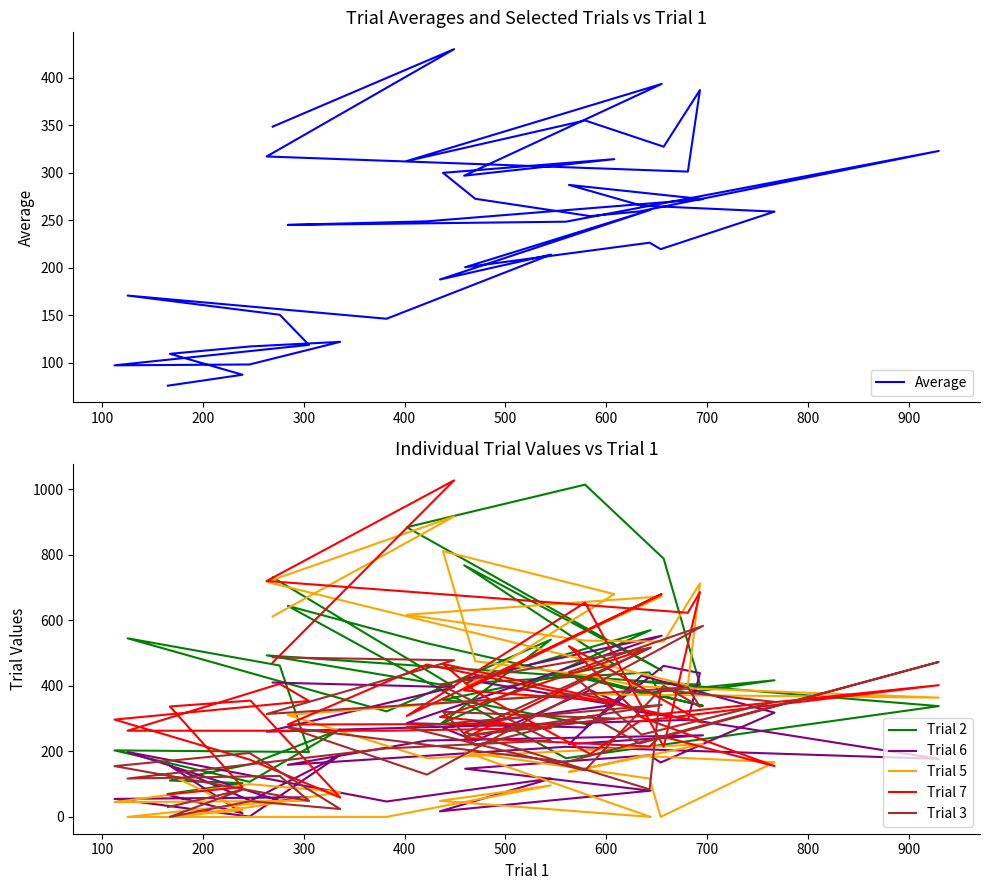

How many positive values does the Trial 5 series have?

35